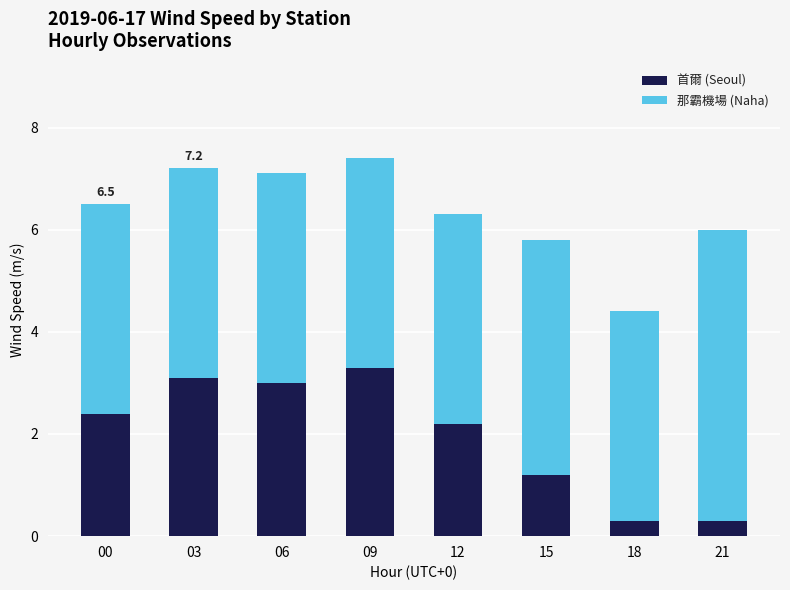

What is the total value across all series at 03?

7.2